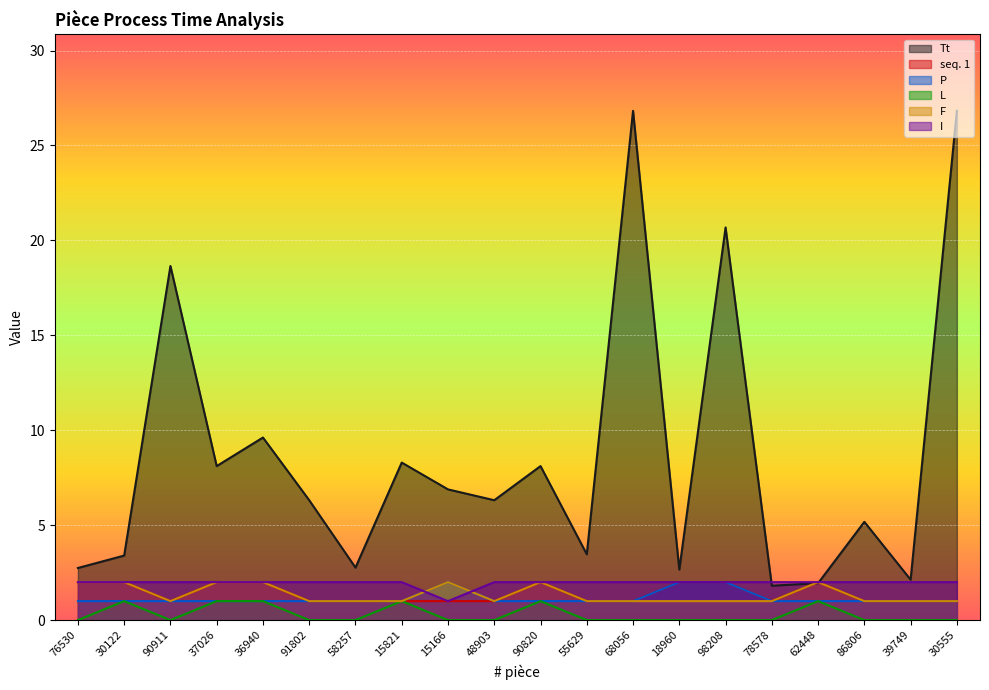

What is the difference between the second highest and second lowest values in the P series?

1.0